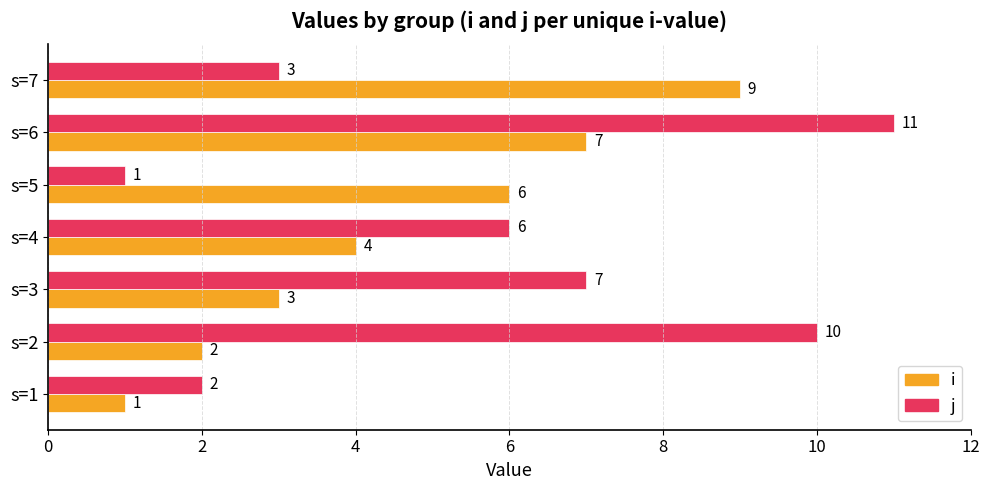

What is the difference between the maximum and minimum values in the i series?

8